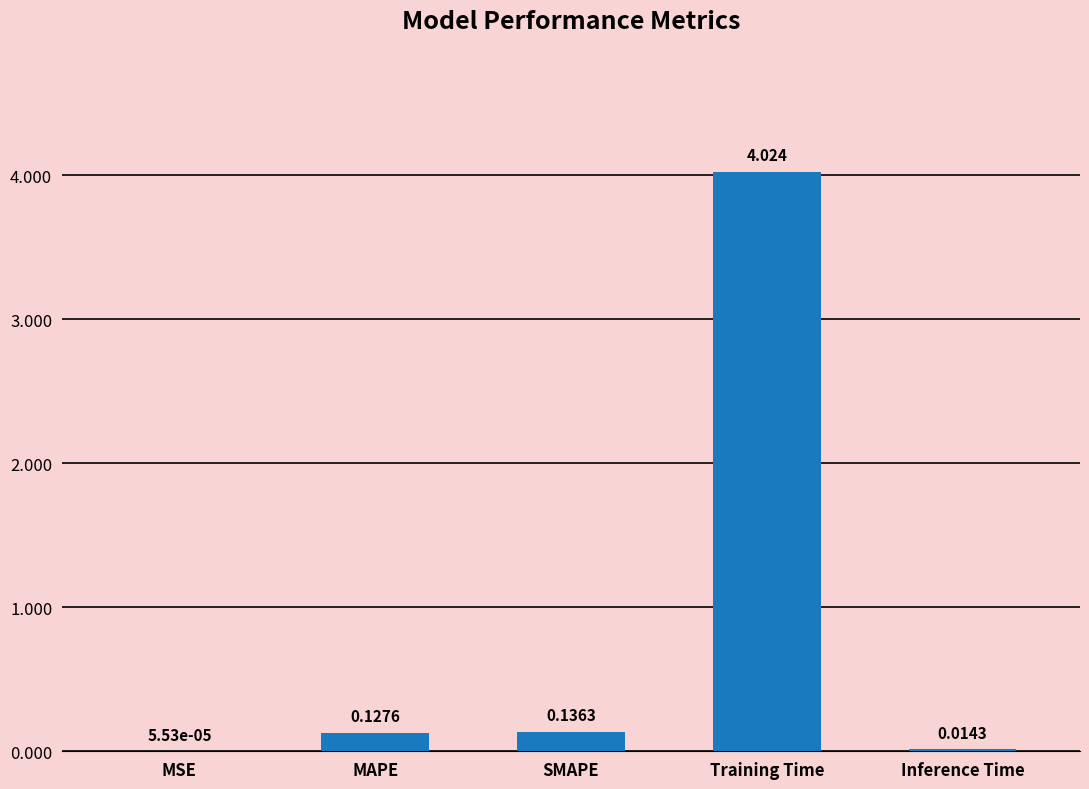

Between MSE and Inference Time, which is larger?

Inference Time